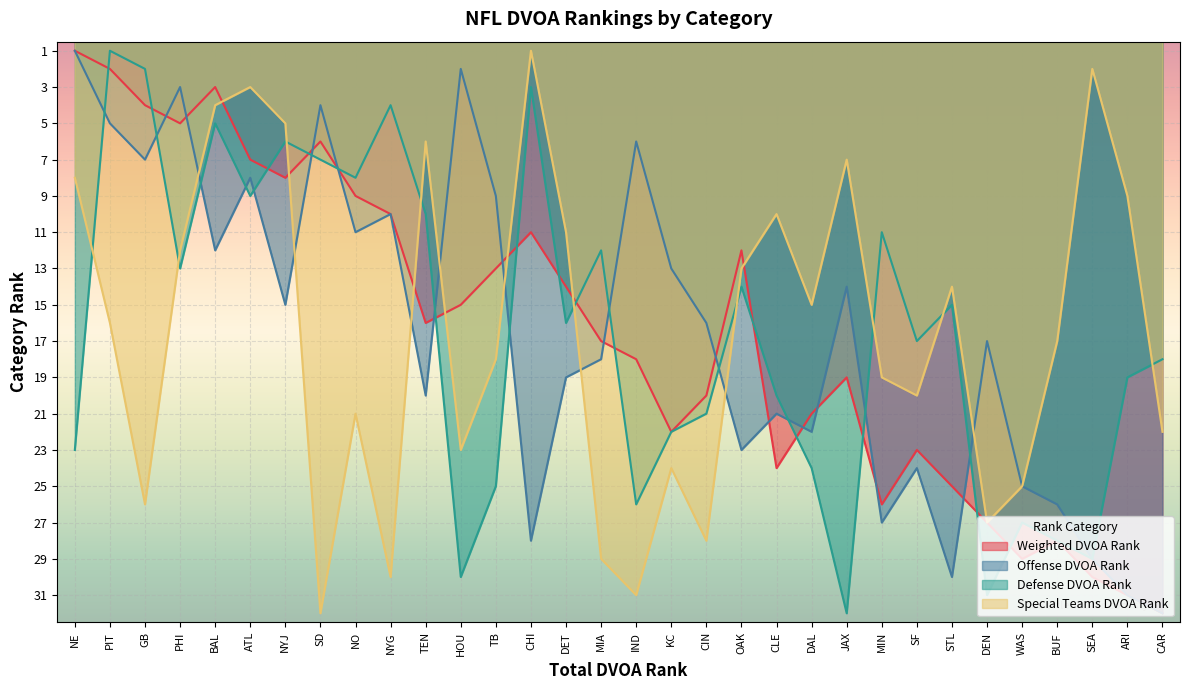

What are all the series names shown in the legend?

Weighted DVOA Rank, Offense DVOA Rank, Defense DVOA Rank, Special Teams DVOA Rank